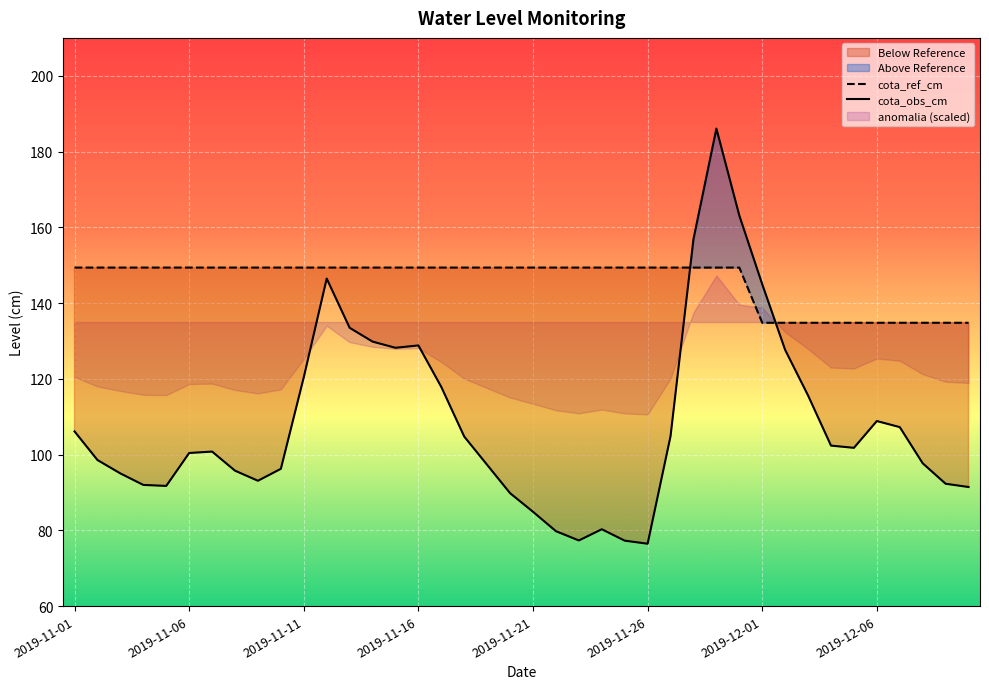

How many lines are shown in the chart?

2